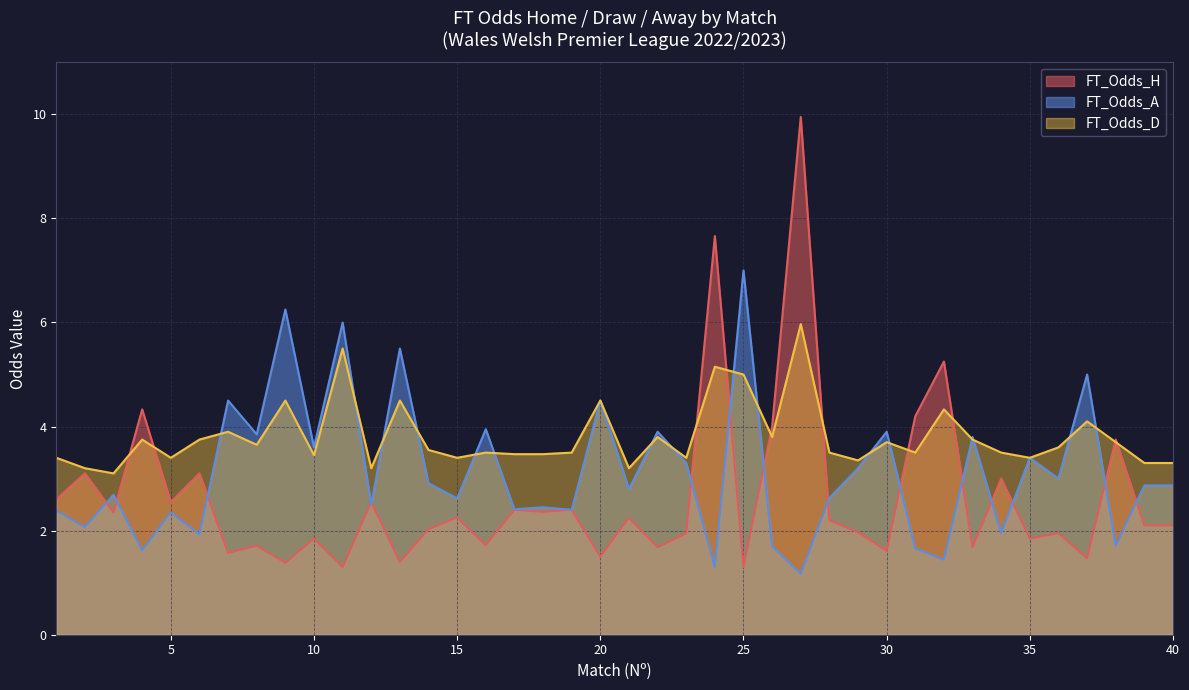

List the labels in order of FT_Odds_H value, smallest first.

11, 25, 9, 13, 37, 20, 7, 30, 22, 33, 8, 16, 10, 35, 23, 36, 29, 14, 39, 40, 28, 15, 21, 3, 18, 17, 19, 5, 12, 1, 34, 2, 6, 38, 26, 31, 4, 32, 24, 27